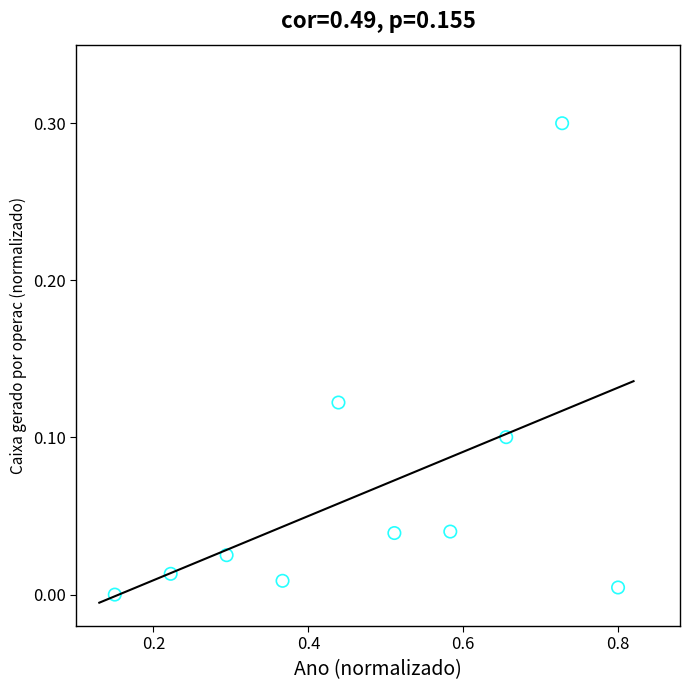

What is the range of Y values (max minus min)?

0.3